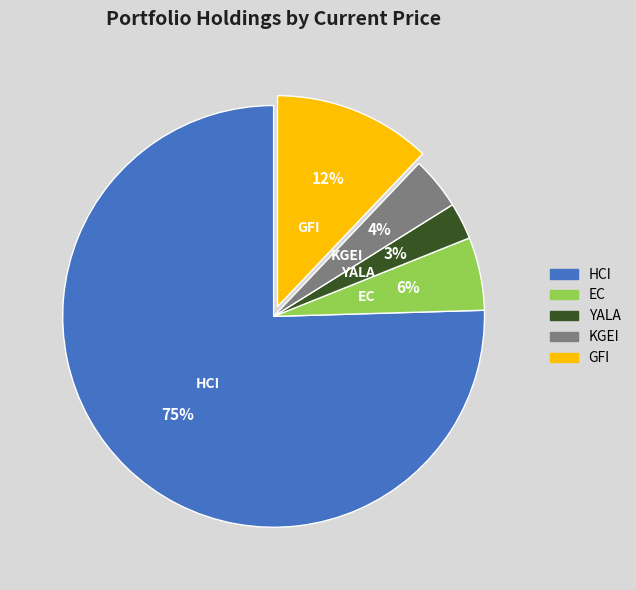

Rank the categories by value from highest to lowest.

HCI, GFI, EC, KGEI, YALA